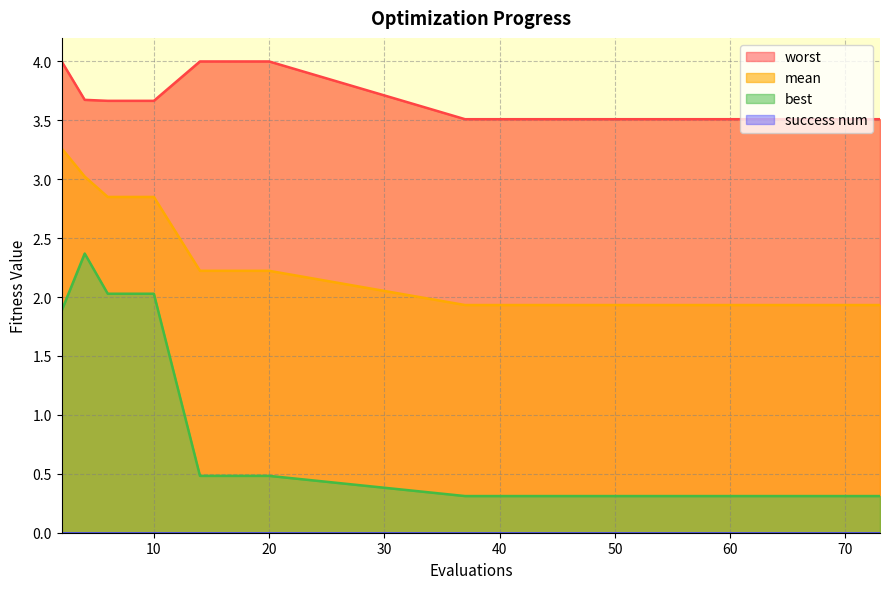

What is the average value of the mean series?

2.3